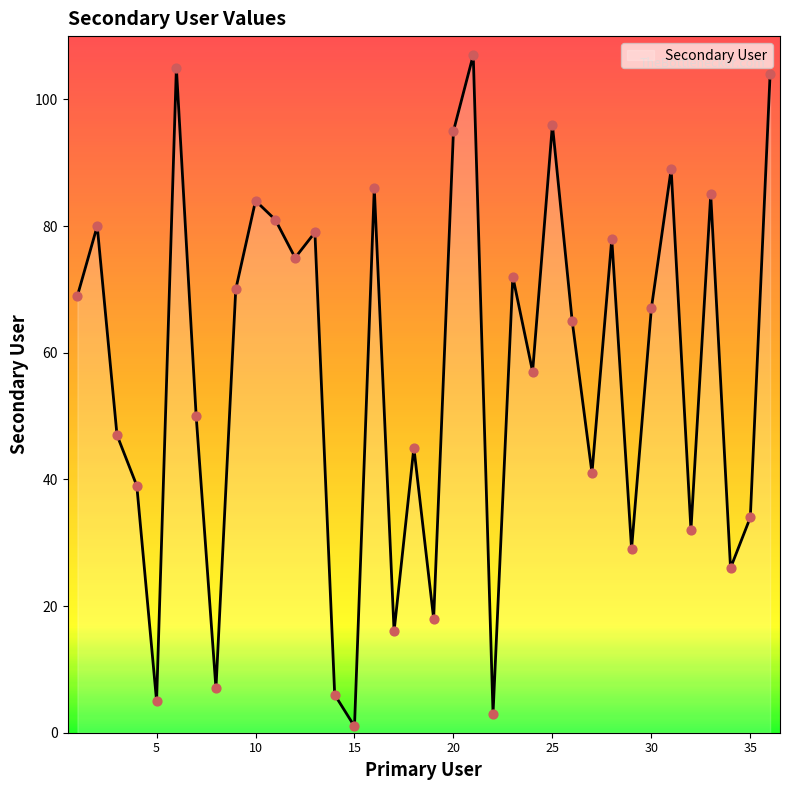

Approximately how many times larger is the value at 8 compared to 29?

0.2